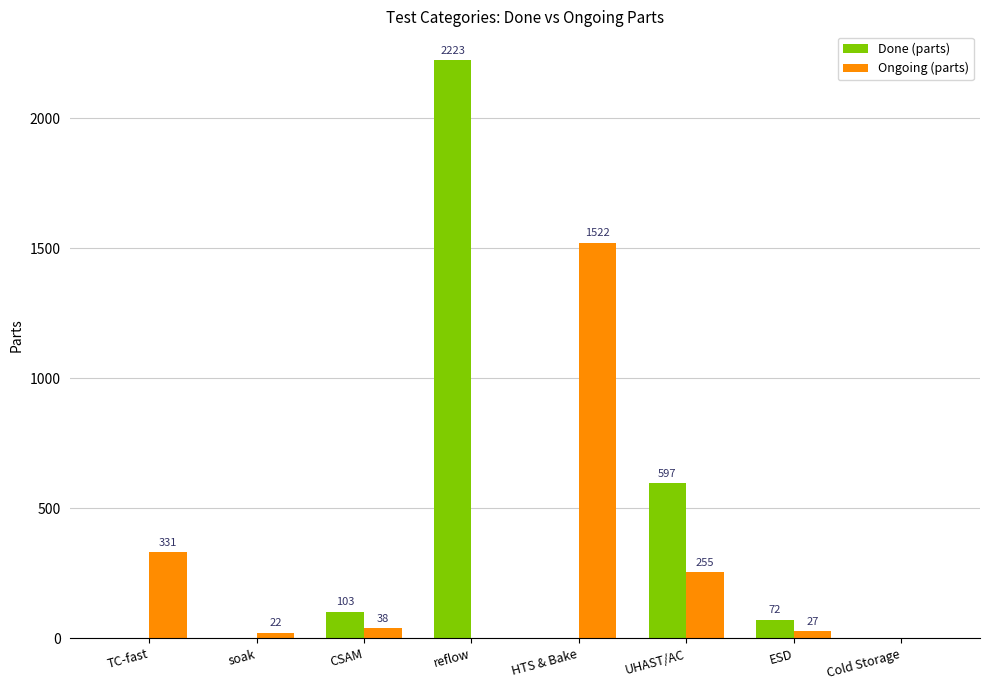

Reading right to left, what are all the values shown in this chart?

Done (parts): 0	72	597	0	2223	103	0	0
Ongoing (parts): 0	27	255	1522	0	38	22	331